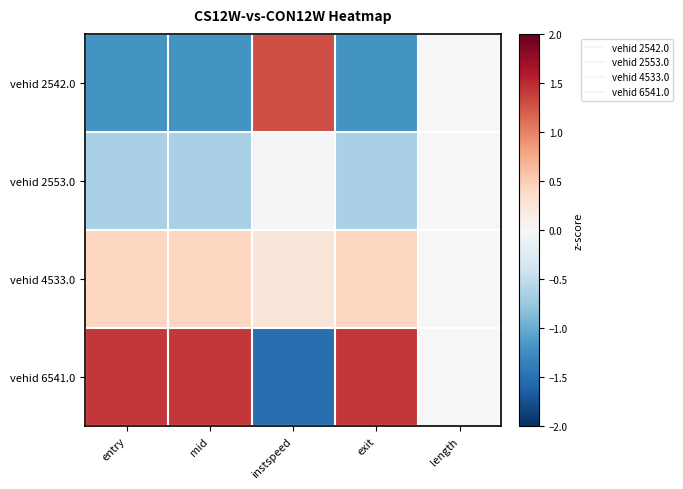

Reading left to right, transcribe all the data shown in this chart.

vehid 2542.0: entry=-1.2	mid=-1.2	instspeed=1.3	exit=-1.2	length=0.0
vehid 2553.0: entry=-0.6	mid=-0.6	instspeed=-0.0	exit=-0.6	length=0.0
vehid 4533.0: entry=0.4	mid=0.4	instspeed=0.2	exit=0.4	length=0.0
vehid 6541.0: entry=1.4	mid=1.4	instspeed=-1.5	exit=1.4	length=0.0